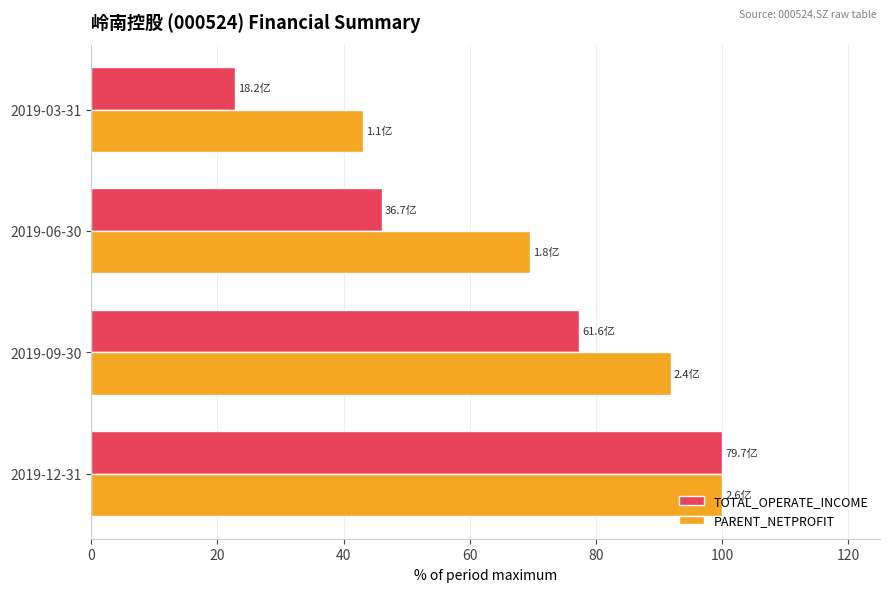

Which series has the largest total across all categories?

PARENT_NETPROFIT